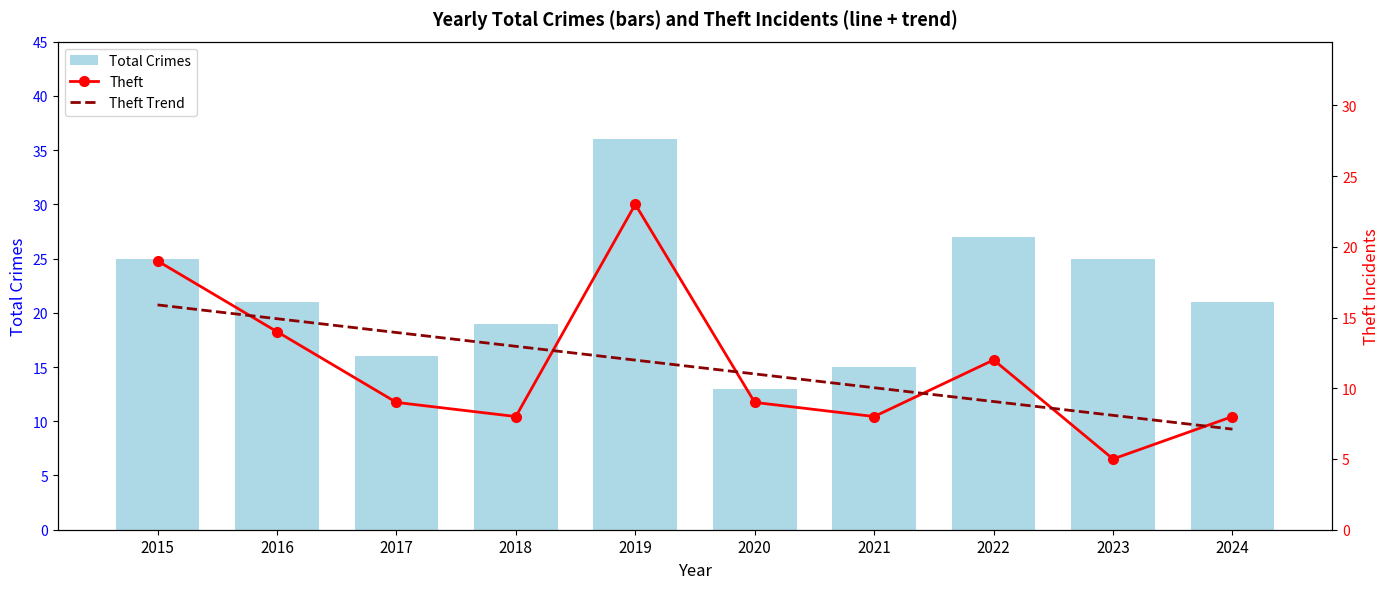

How many distinct data groups are displayed?

3